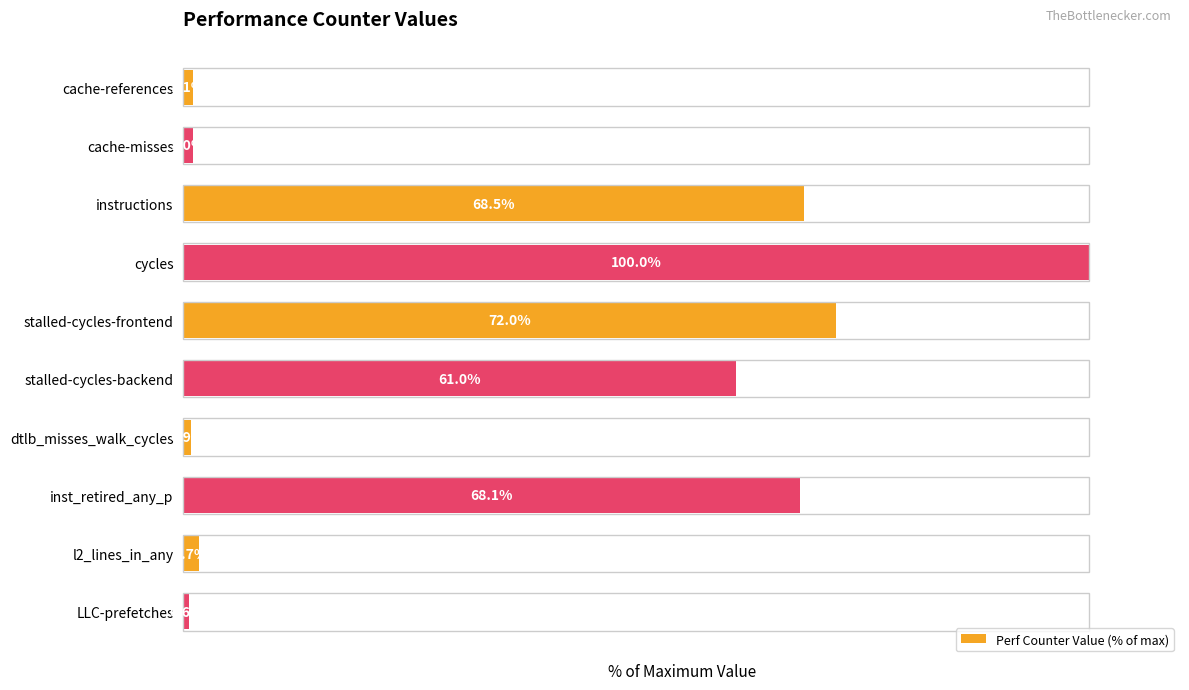

Which label corresponds to the largest value in the chart?

cycles